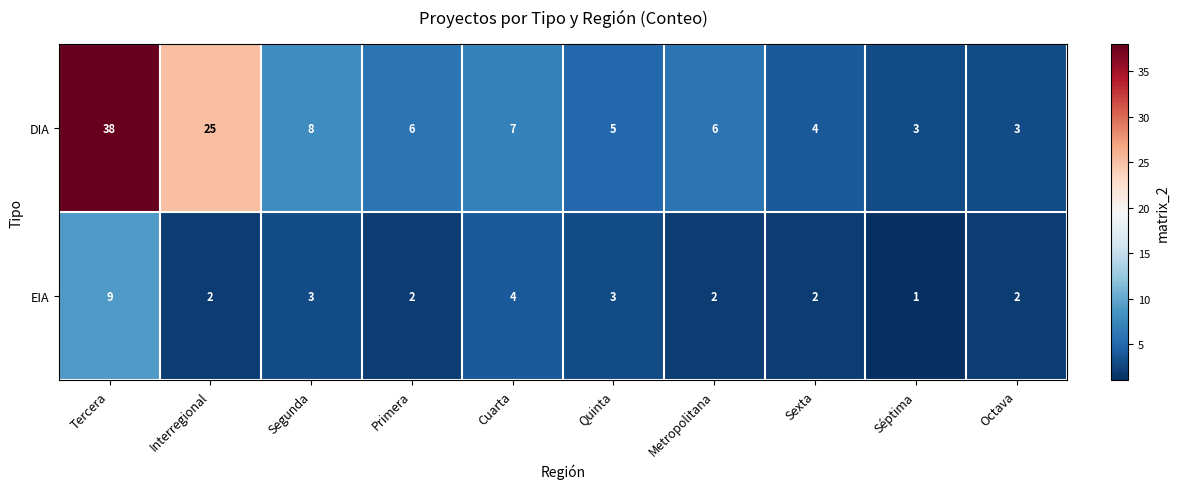

List the series in order of their overall mean, lowest first.

EIA, DIA